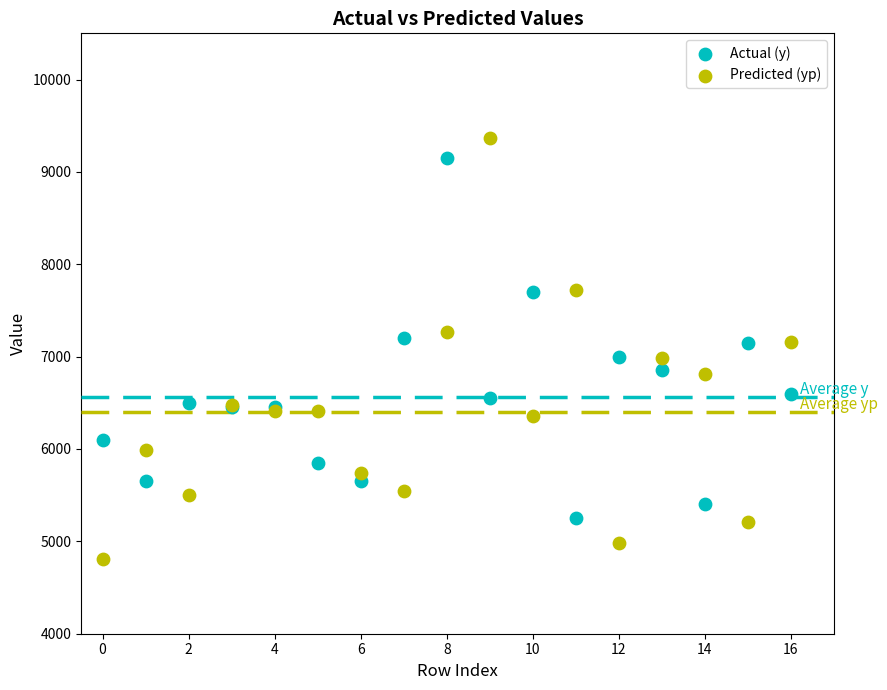

Which series has the widest spread of Y values?

Predicted (yp)